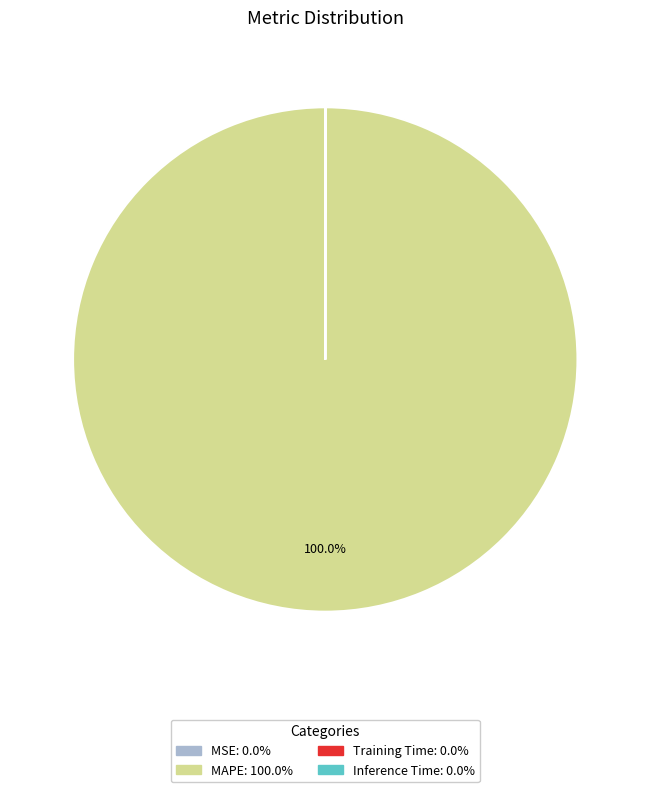

Which category accounts for the majority?

MAPE